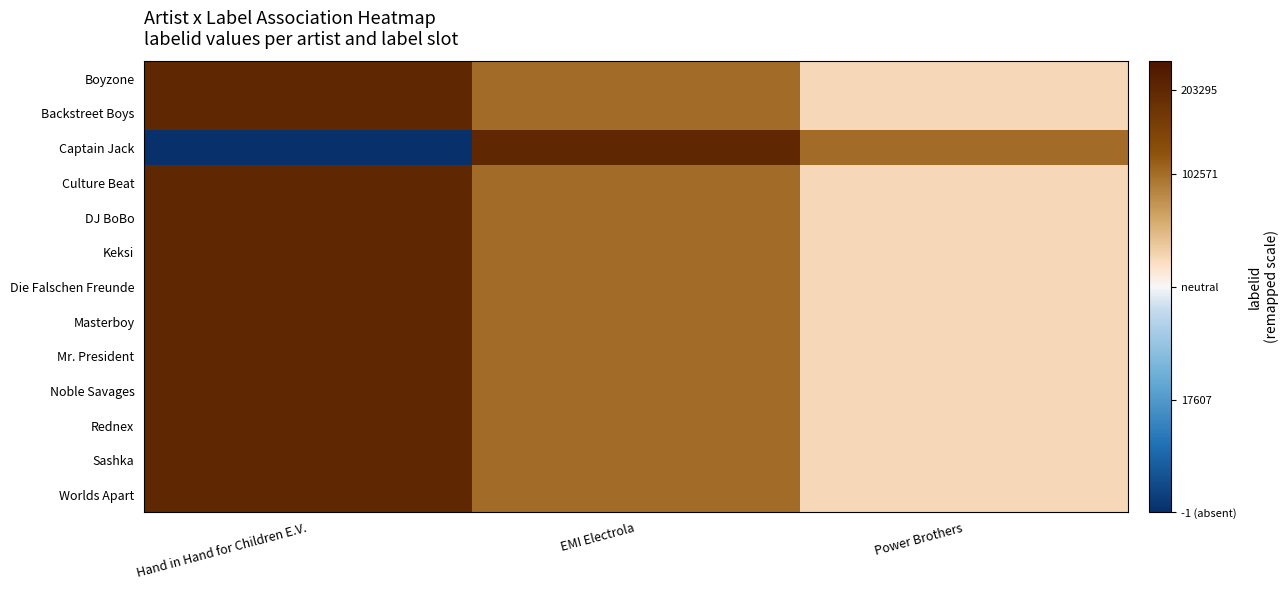

Reading left to right, list all the values displayed in this chart.

Boyzone: Hand in Hand for Children E.V.=14	EMI Electrola=8	Power Brothers=2
Backstreet Boys: Hand in Hand for Children E.V.=14	EMI Electrola=8	Power Brothers=2
Captain Jack: Hand in Hand for Children E.V.=-16	EMI Electrola=14	Power Brothers=8
Culture Beat: Hand in Hand for Children E.V.=14	EMI Electrola=8	Power Brothers=2
DJ BoBo: Hand in Hand for Children E.V.=14	EMI Electrola=8	Power Brothers=2
Keksi: Hand in Hand for Children E.V.=14	EMI Electrola=8	Power Brothers=2
Die Falschen Freunde: Hand in Hand for Children E.V.=14	EMI Electrola=8	Power Brothers=2
Masterboy: Hand in Hand for Children E.V.=14	EMI Electrola=8	Power Brothers=2
Mr. President: Hand in Hand for Children E.V.=14	EMI Electrola=8	Power Brothers=2
Noble Savages: Hand in Hand for Children E.V.=14	EMI Electrola=8	Power Brothers=2
Rednex: Hand in Hand for Children E.V.=14	EMI Electrola=8	Power Brothers=2
Sashka: Hand in Hand for Children E.V.=14	EMI Electrola=8	Power Brothers=2
Worlds Apart: Hand in Hand for Children E.V.=14	EMI Electrola=8	Power Brothers=2